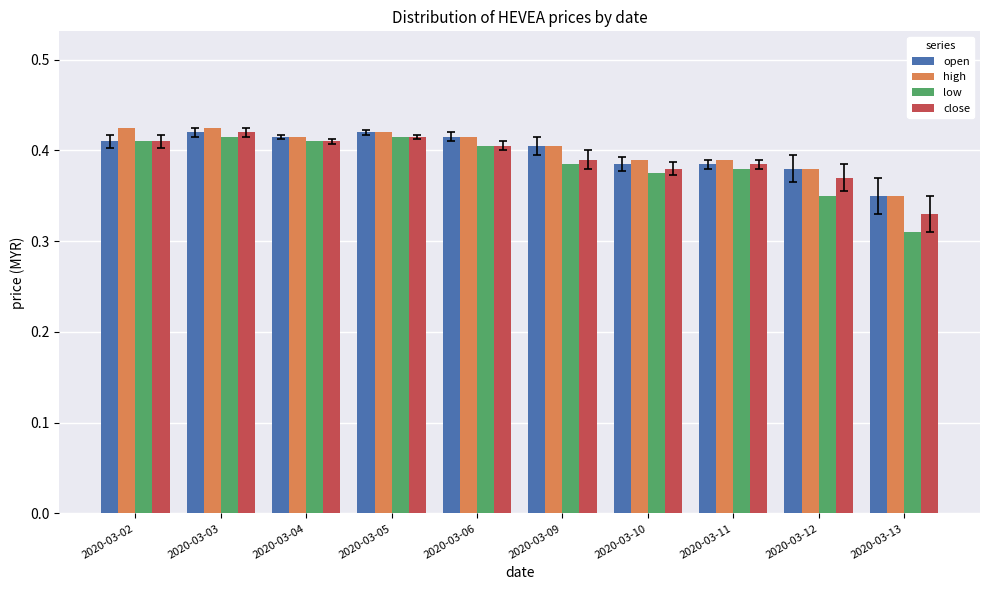

Is it true that close equals 0.2 at 2020-03-11?

False